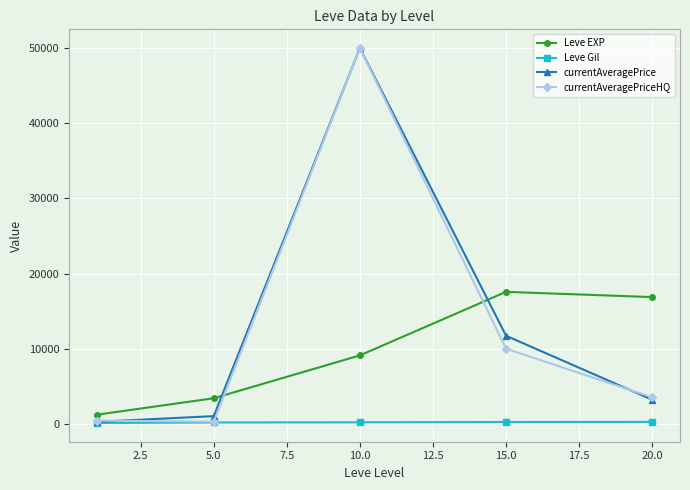

What is the maximum value shown in the chart?

50000.0